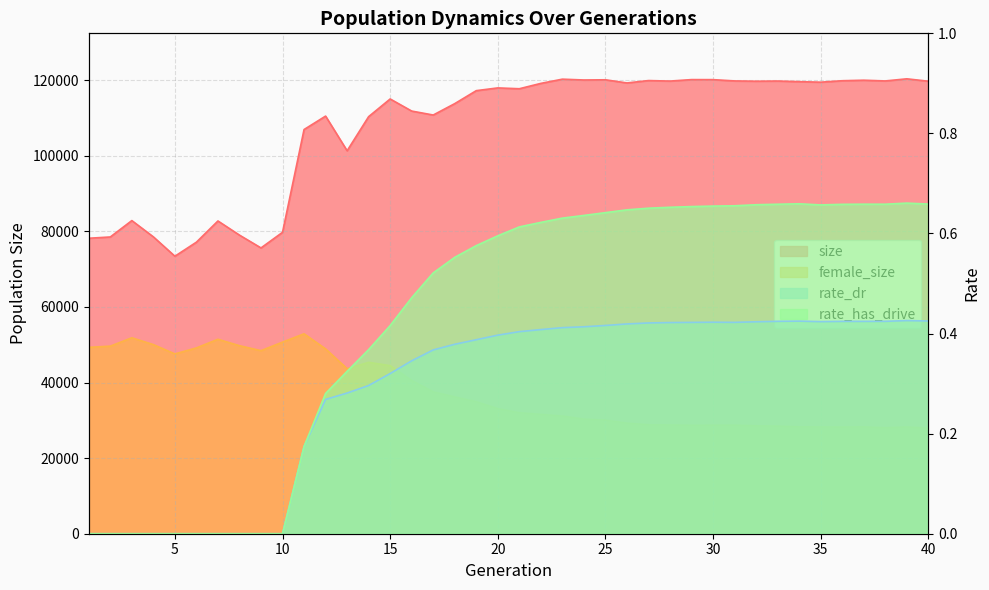

Which series has the widest spread of values?

size